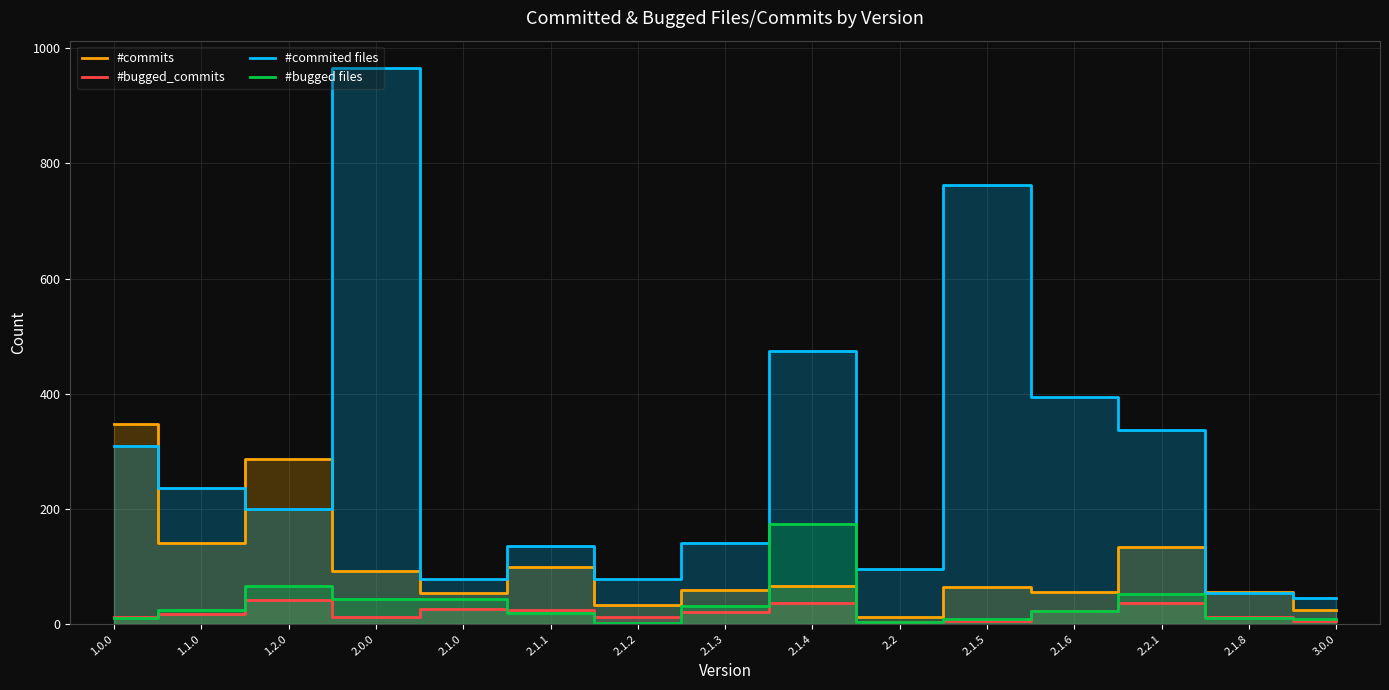

True or false: #bugged files has more than 1 interior local peaks.

True